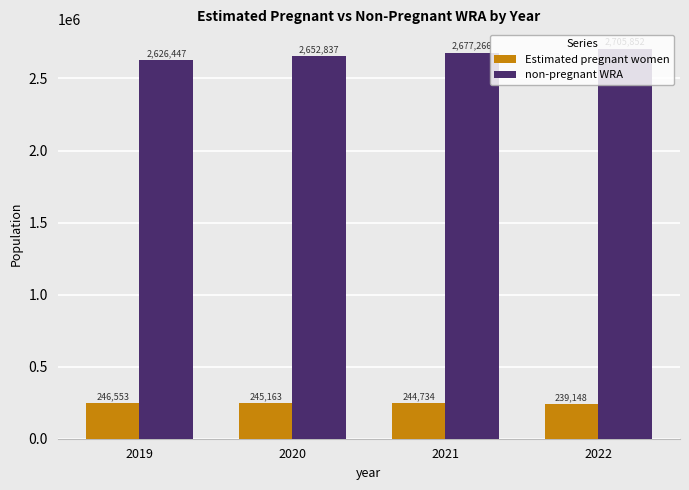

At which category is the sum across all series the highest?

2022